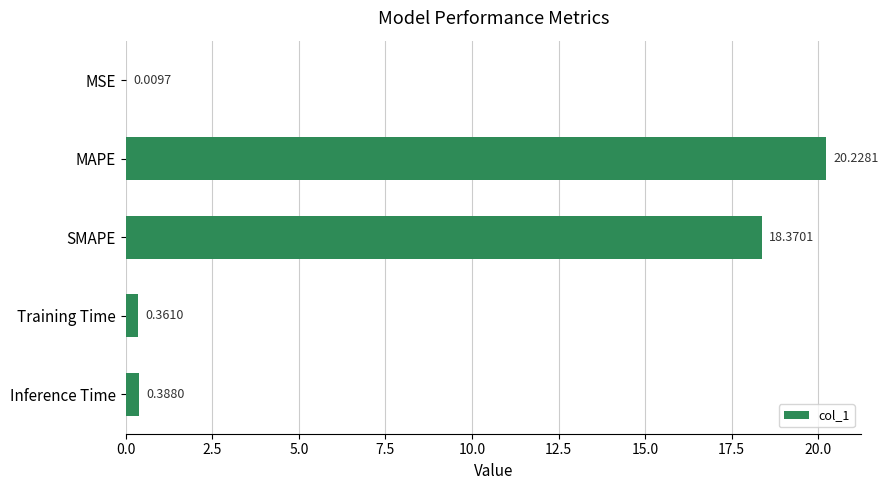

Are the bars horizontal?

Yes